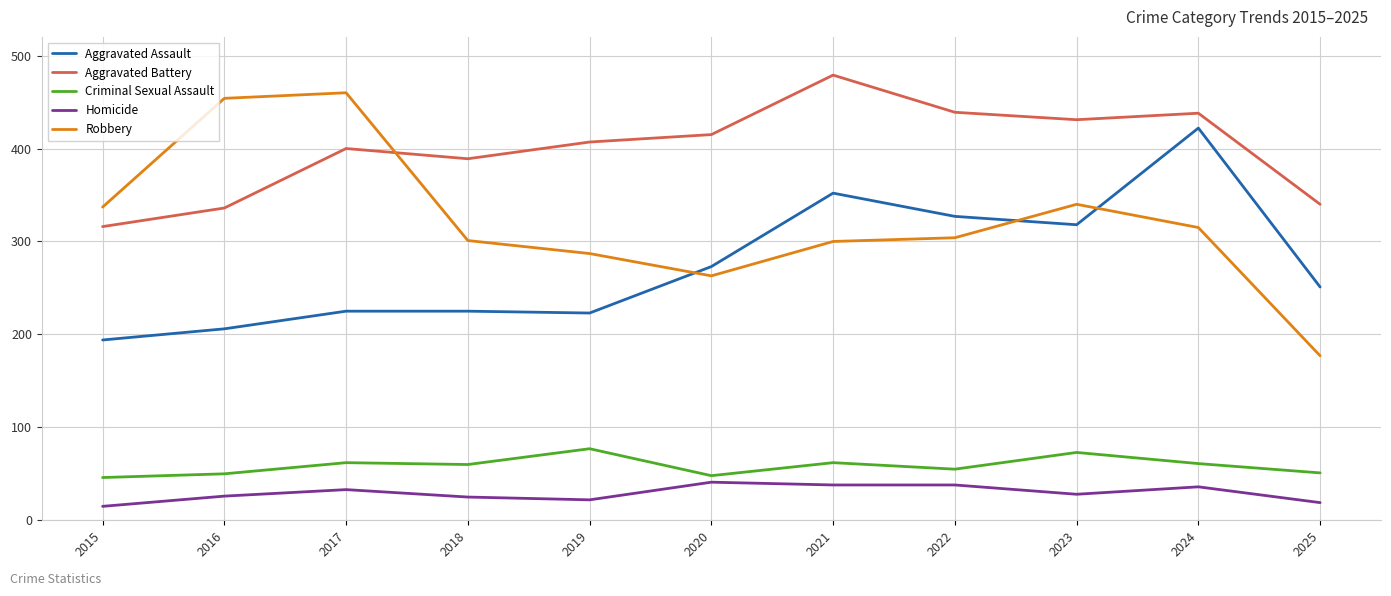

Where does the Aggravated Assault series first go above 251?

2020